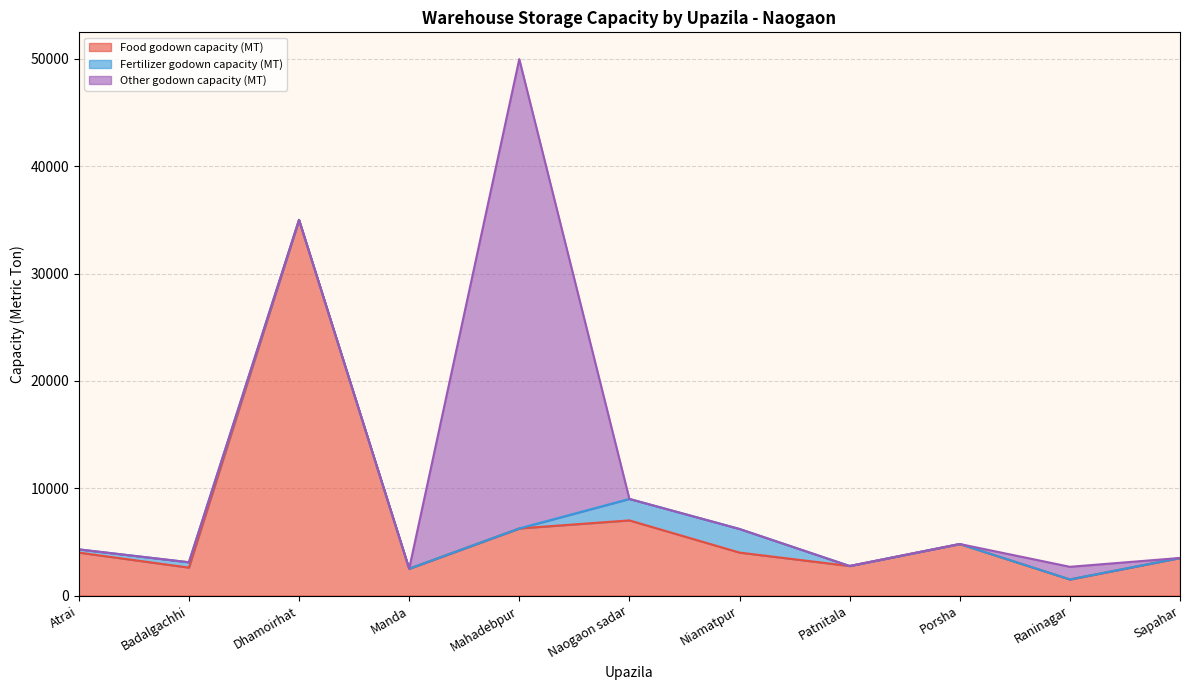

At which label does Food godown capacity (MT) reach its peak?

Dhamoirhat